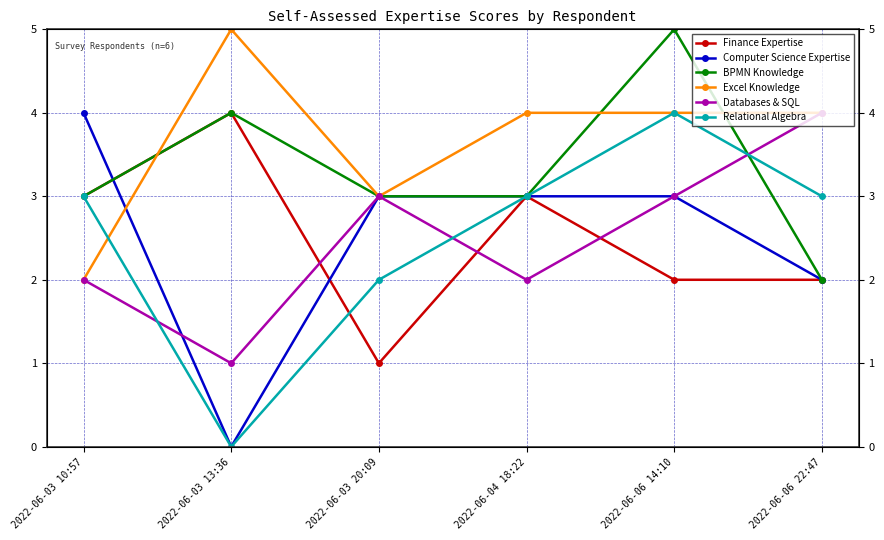

The value of Computer Science Expertise at 2022-06-03 20:09 is 4. True or false?

False